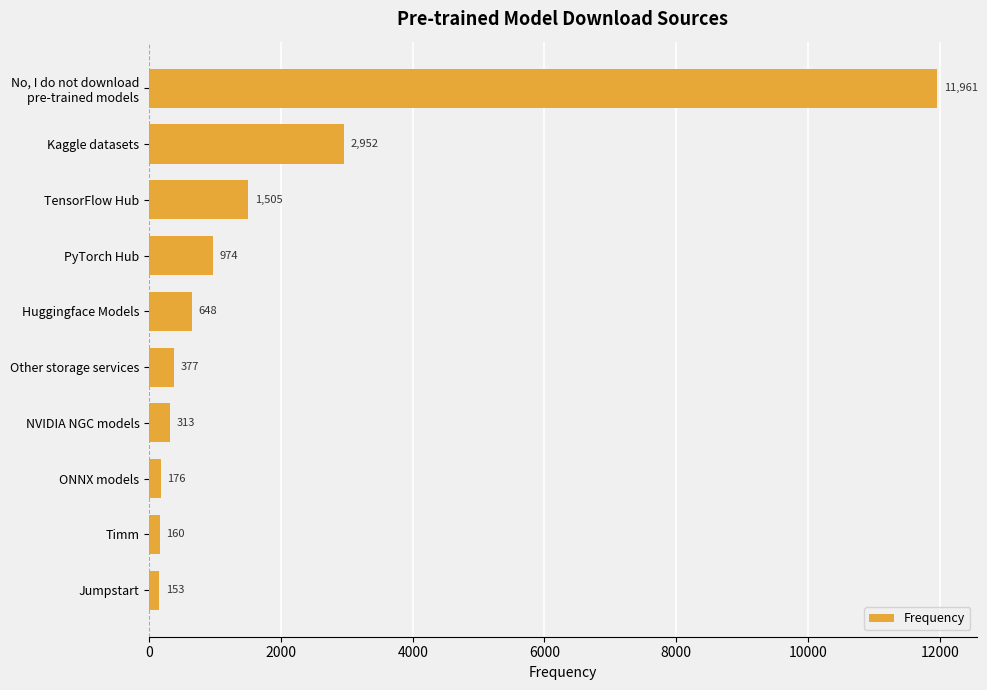

How many bars are there in total?

10